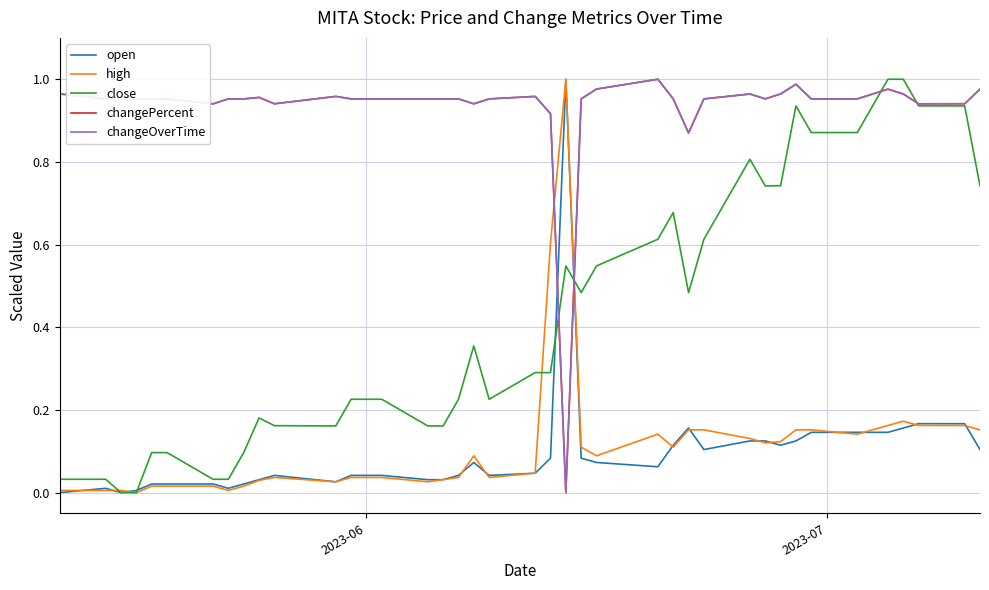

At which category does the chart reach its minimum across all series?

2023-06